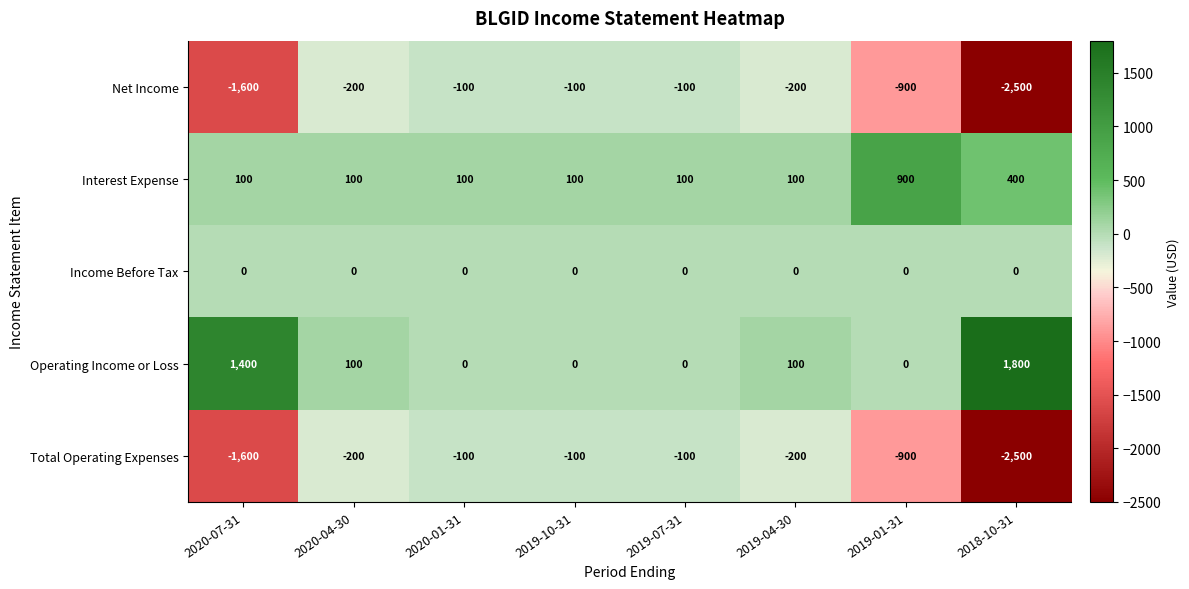

Is the value of Total Operating Expenses at 2019-04-30 greater than the value of Net Income at 2018-10-31?

Yes